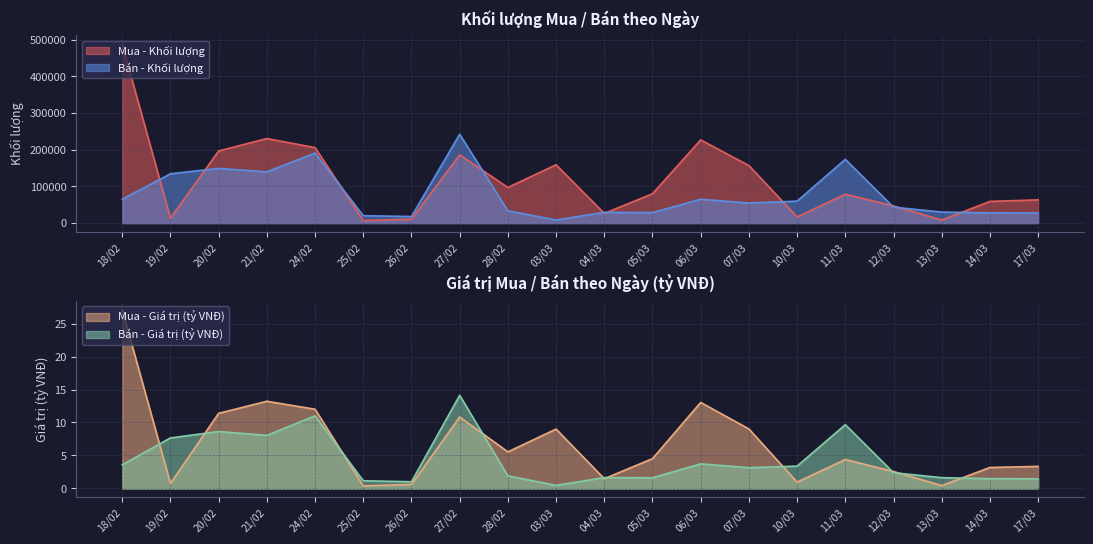

Where do Mua - Giá trị (tỷ VNĐ) and Bán - Giá trị (tỷ VNĐ) first cross each other?

18/02 and 19/02